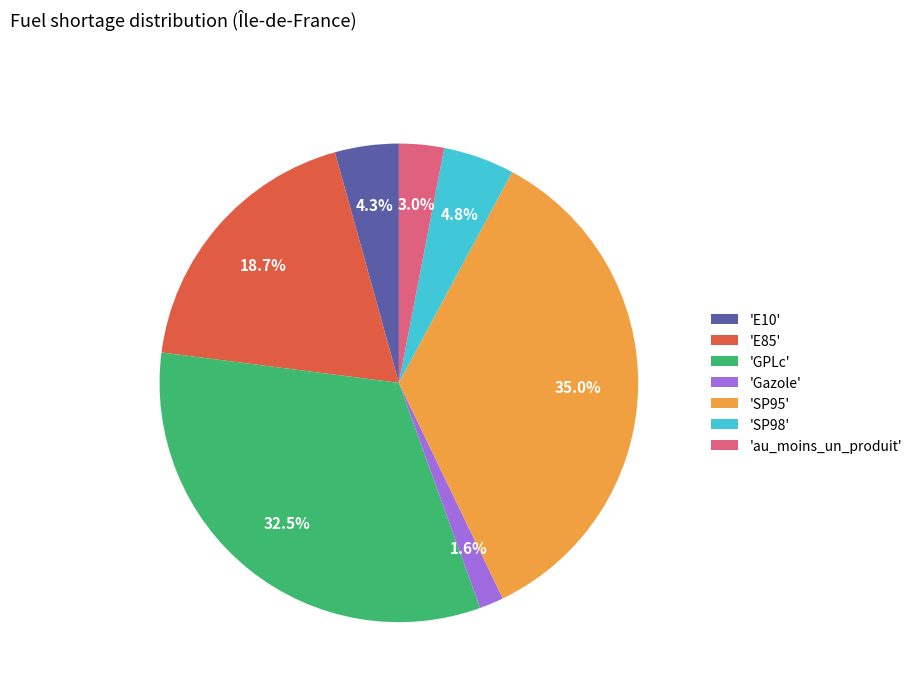

Is there any slice that represents more than half of the pie?

No